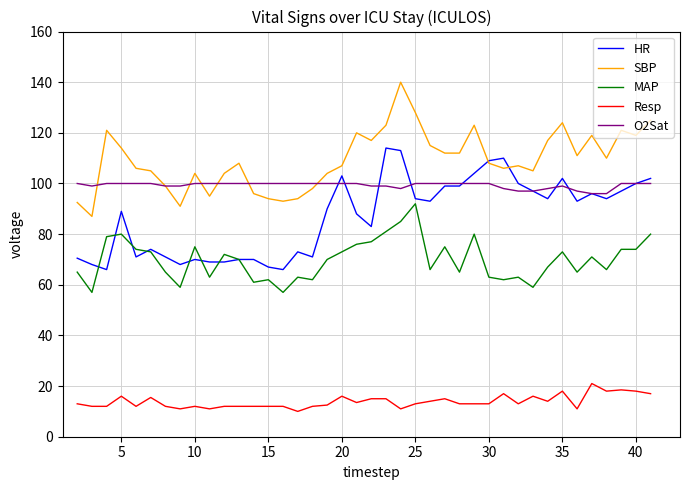

What is the minimum value for HR?

66.0